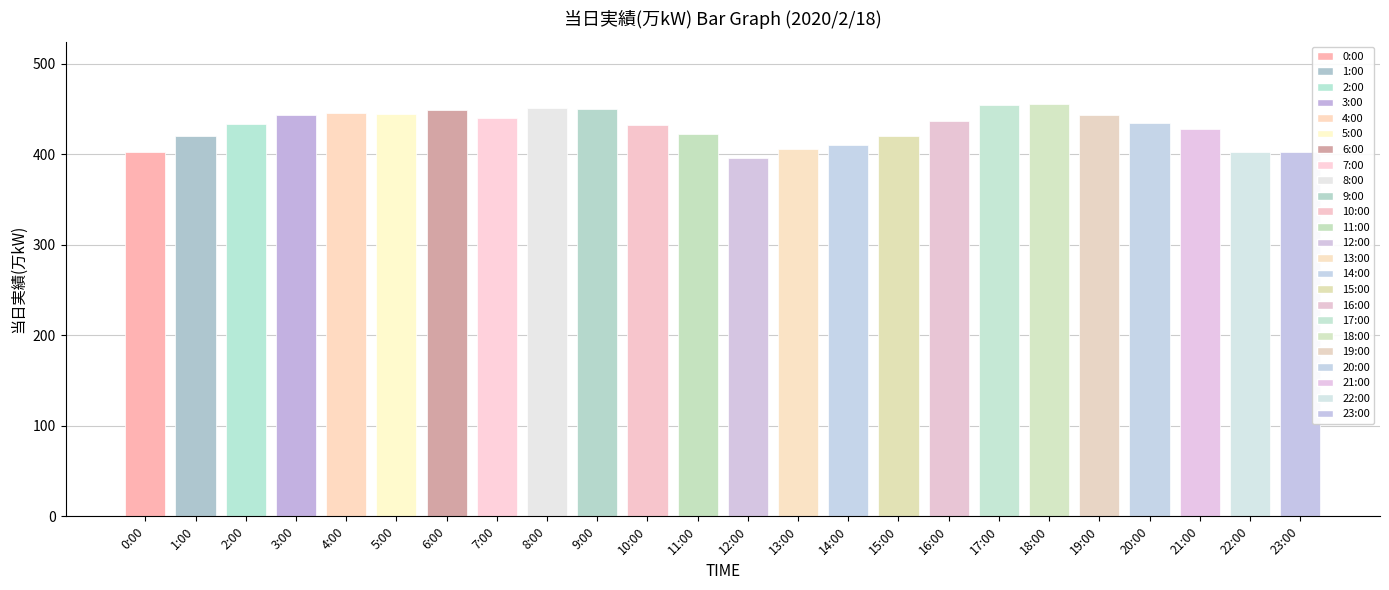

What is the smallest value displayed?

396